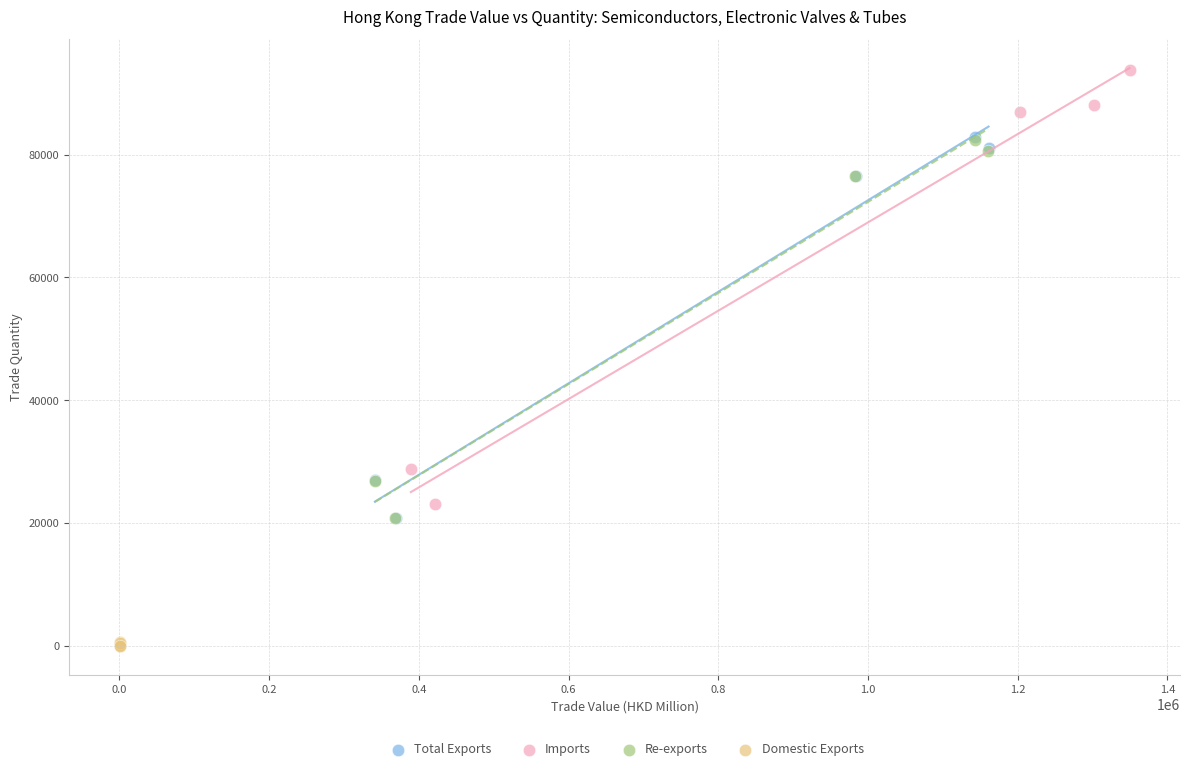

Which series has the largest Y range (max minus min)?

Imports